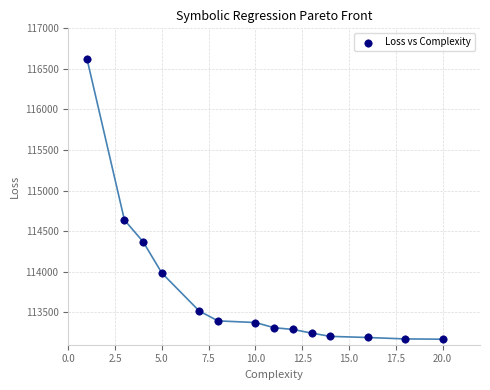

What Y value in the scatter plot is closest to 114895?

114637.5